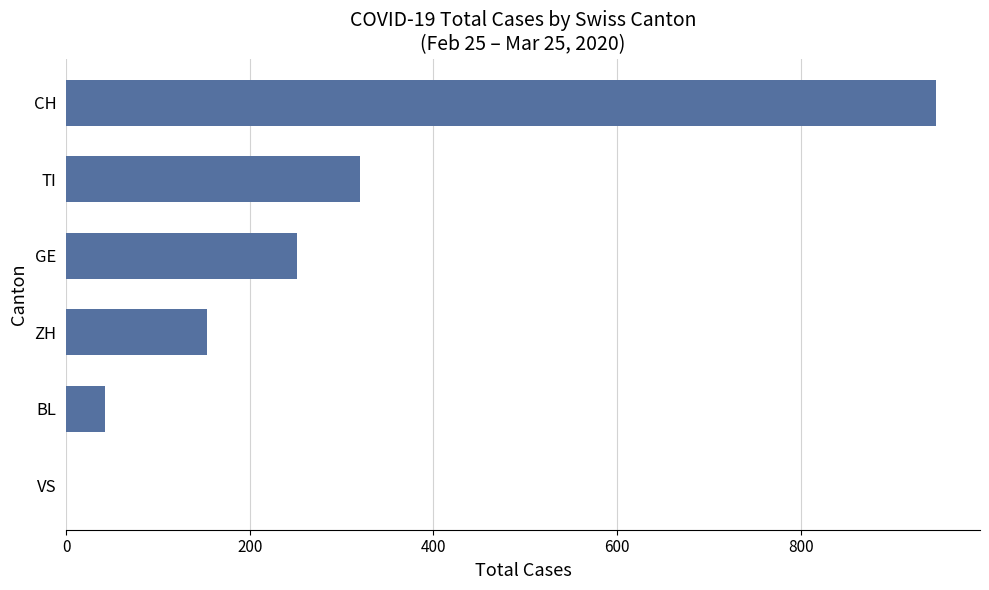

What is the sum of all values?

1715